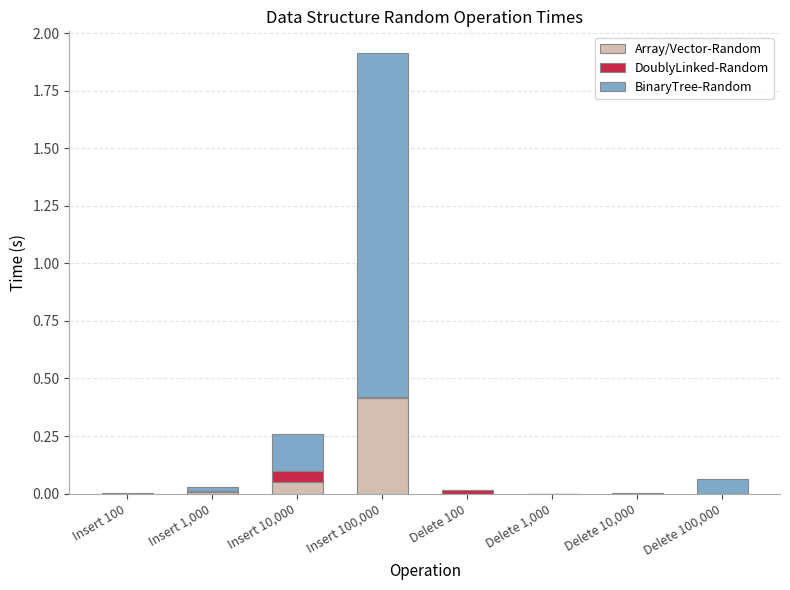

What is the sum of all Array/Vector-Random values?

0.5